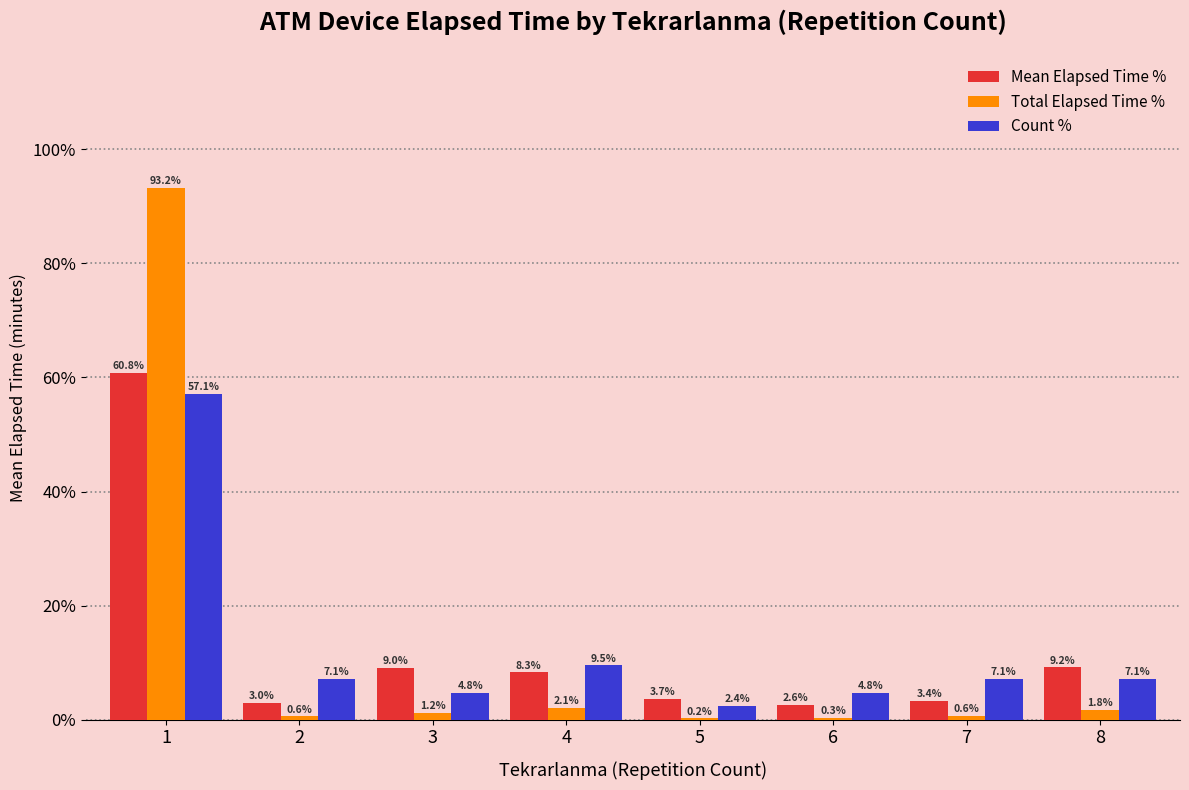

Reading right to left, list all the values displayed in this chart.

Mean Elapsed Time %: 9.2	3.4	2.6	3.7	8.3	9.0	3.0	60.8
Total Elapsed Time %: 1.8	0.6	0.3	0.2	2.1	1.2	0.6	93.2
Count %: 7.1	7.1	4.8	2.4	9.5	4.8	7.1	57.1